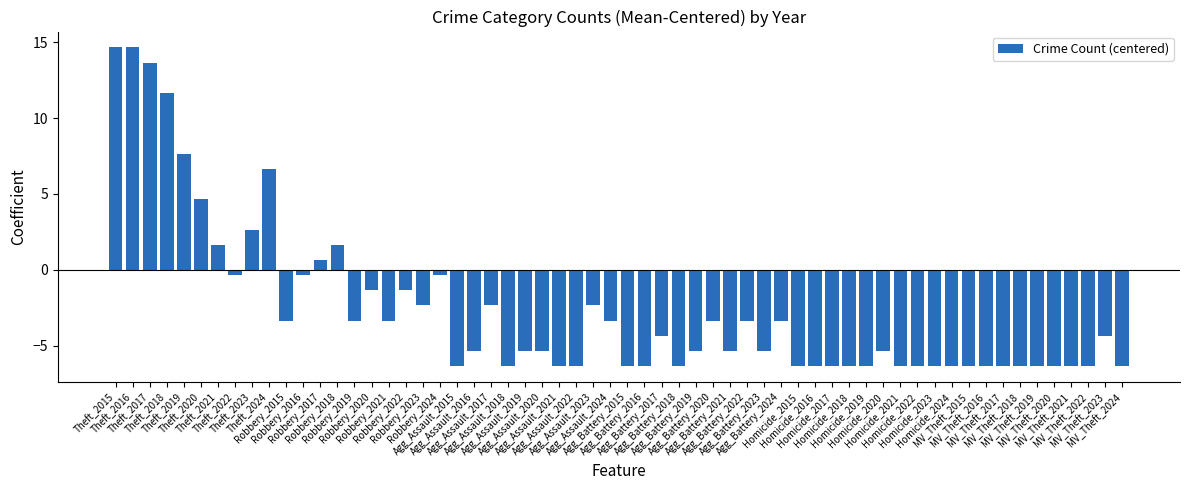

What is the value of the 2nd bar from the left?

14.7